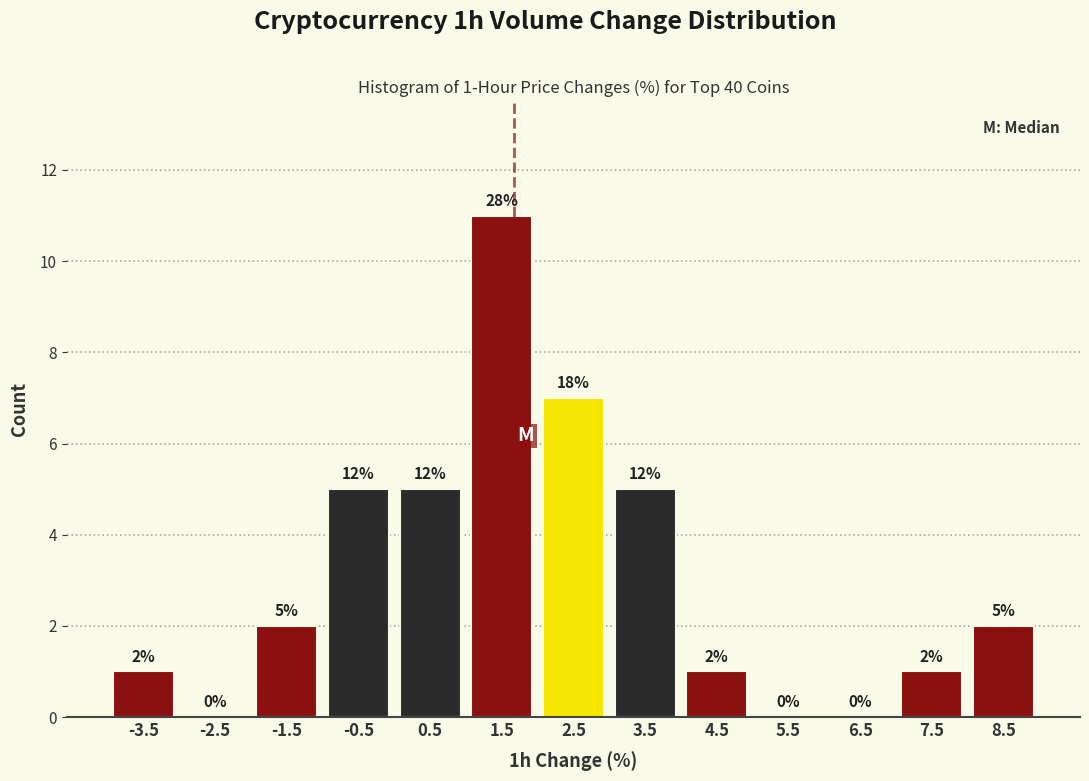

Which range on the x-axis has the tallest bar?

1 to 2